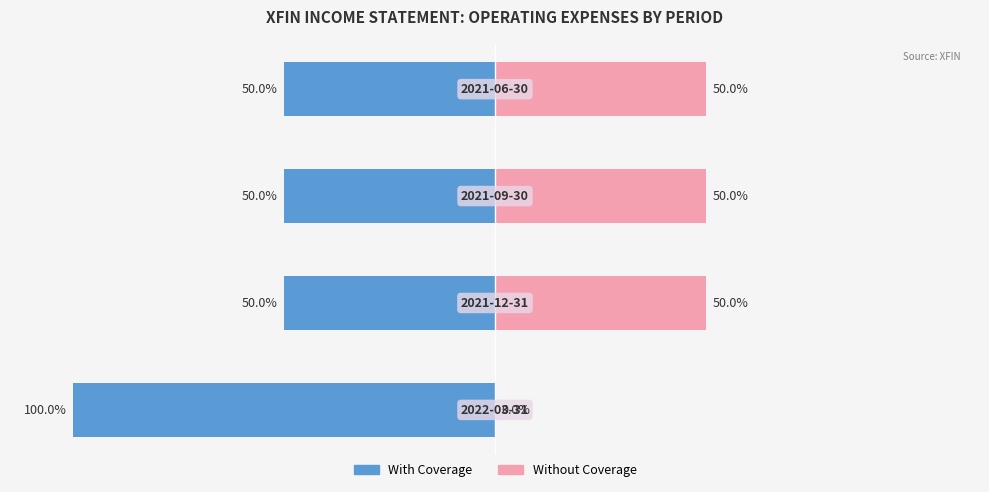

Which series has the largest range (max minus min)?

With Coverage